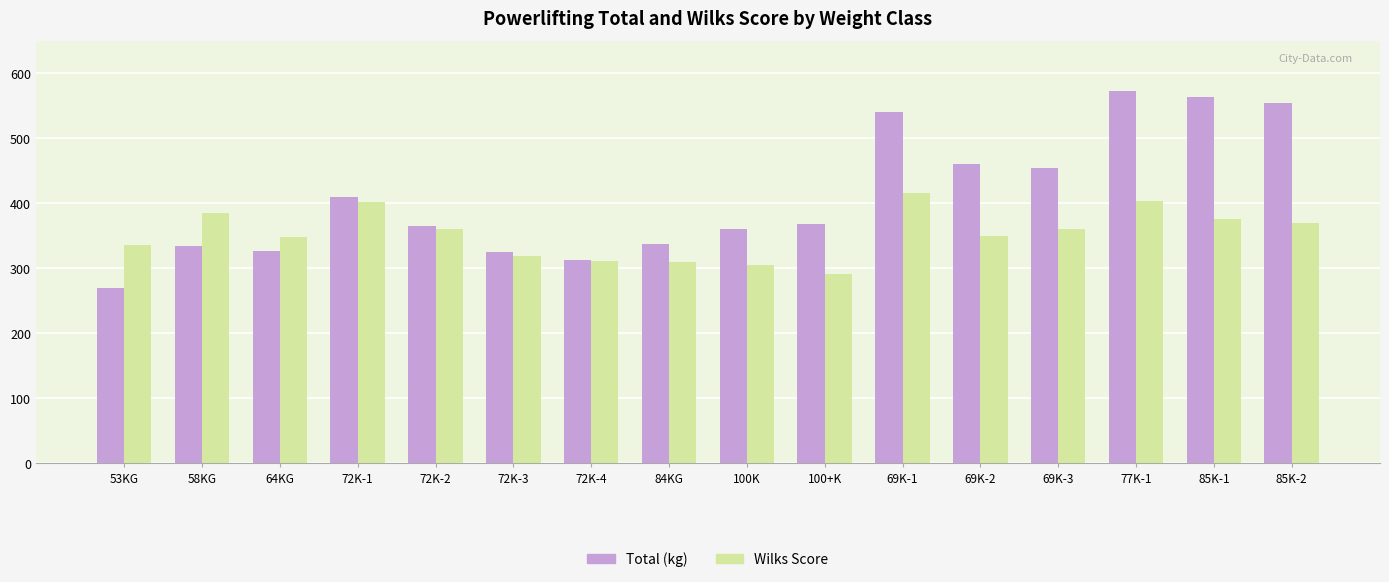

Which category has the lowest value in the Total (kg) series?

53KG